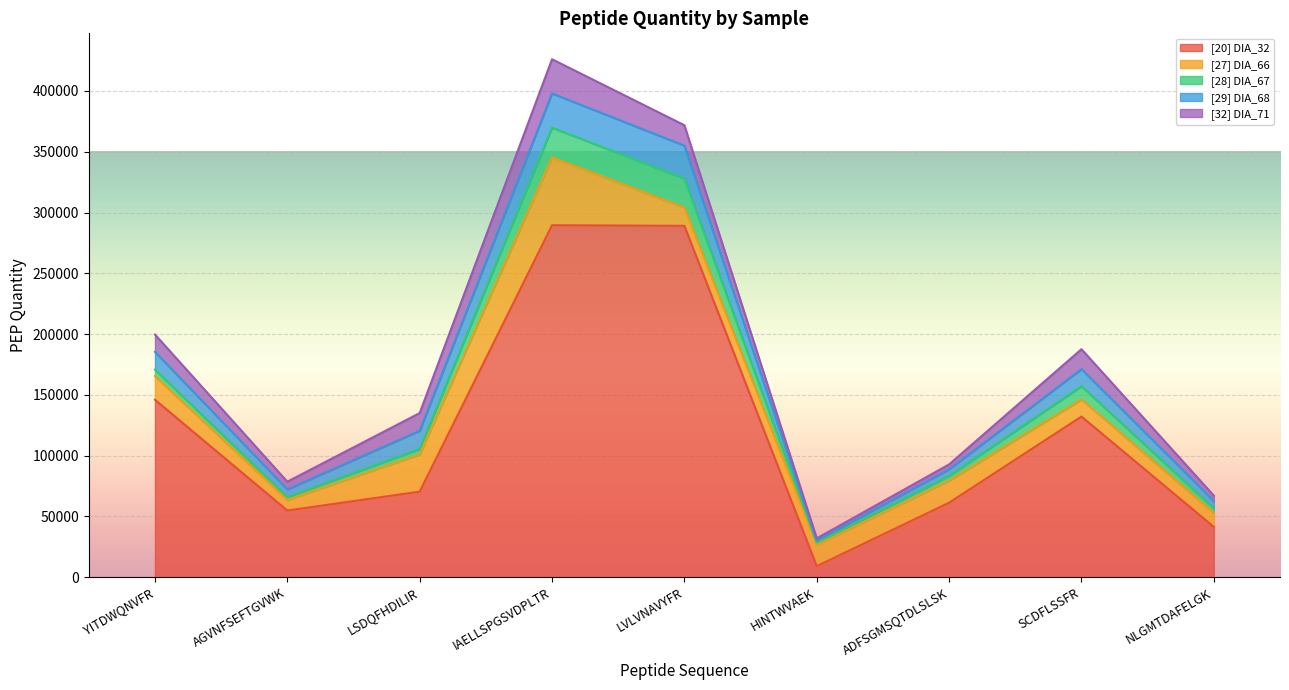

What is the total value across all series at IAELLSPGSVDPLTR?

426091.1